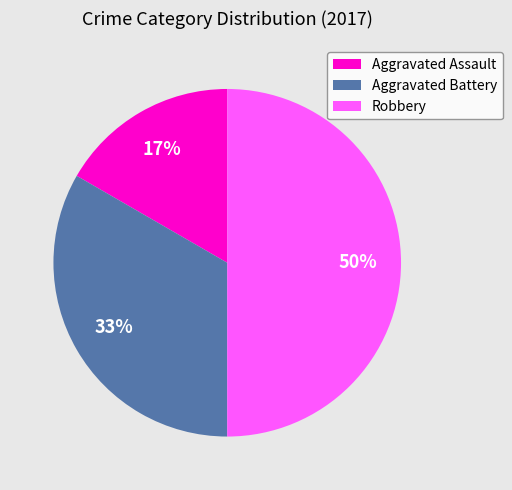

To the nearest percent, what percentage of the pie is Aggravated Battery?

33%